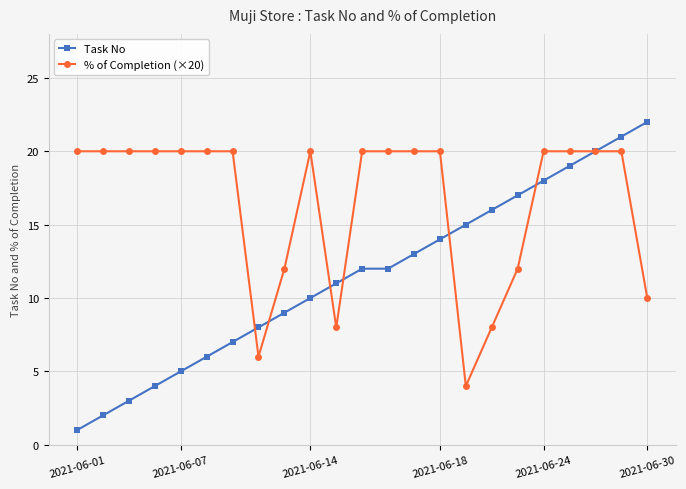

Which series has the largest range (max minus min)?

Task No